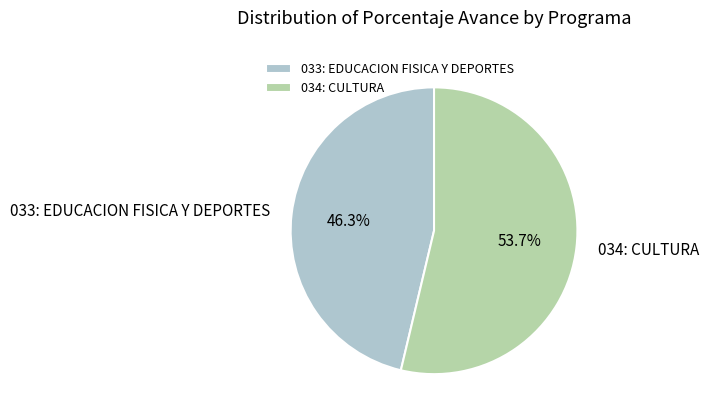

To the nearest percent, what is the combined percentage of 033: EDUCACION FISICA Y DEPORTES and 034: CULTURA?

100%